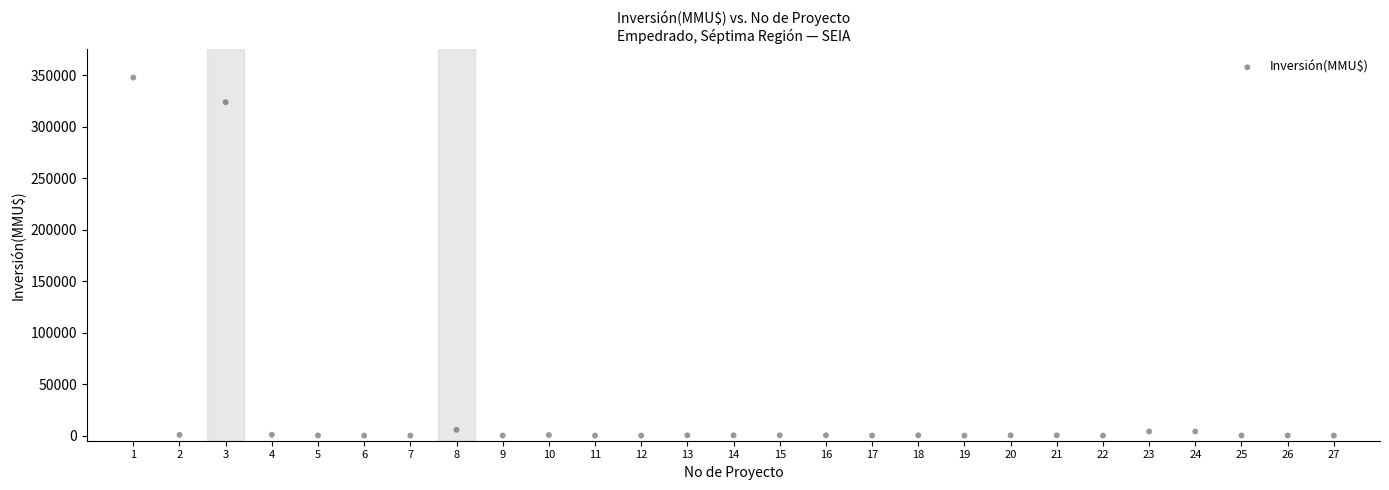

What is the range of Y values (max minus min)?

348000